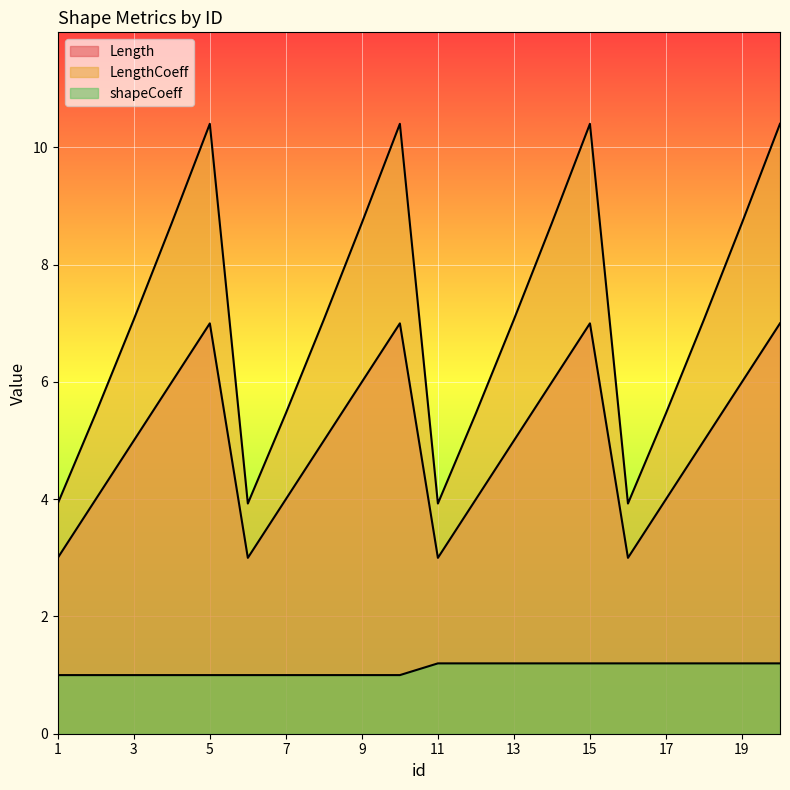

Where does the Length series first go above 5?

4